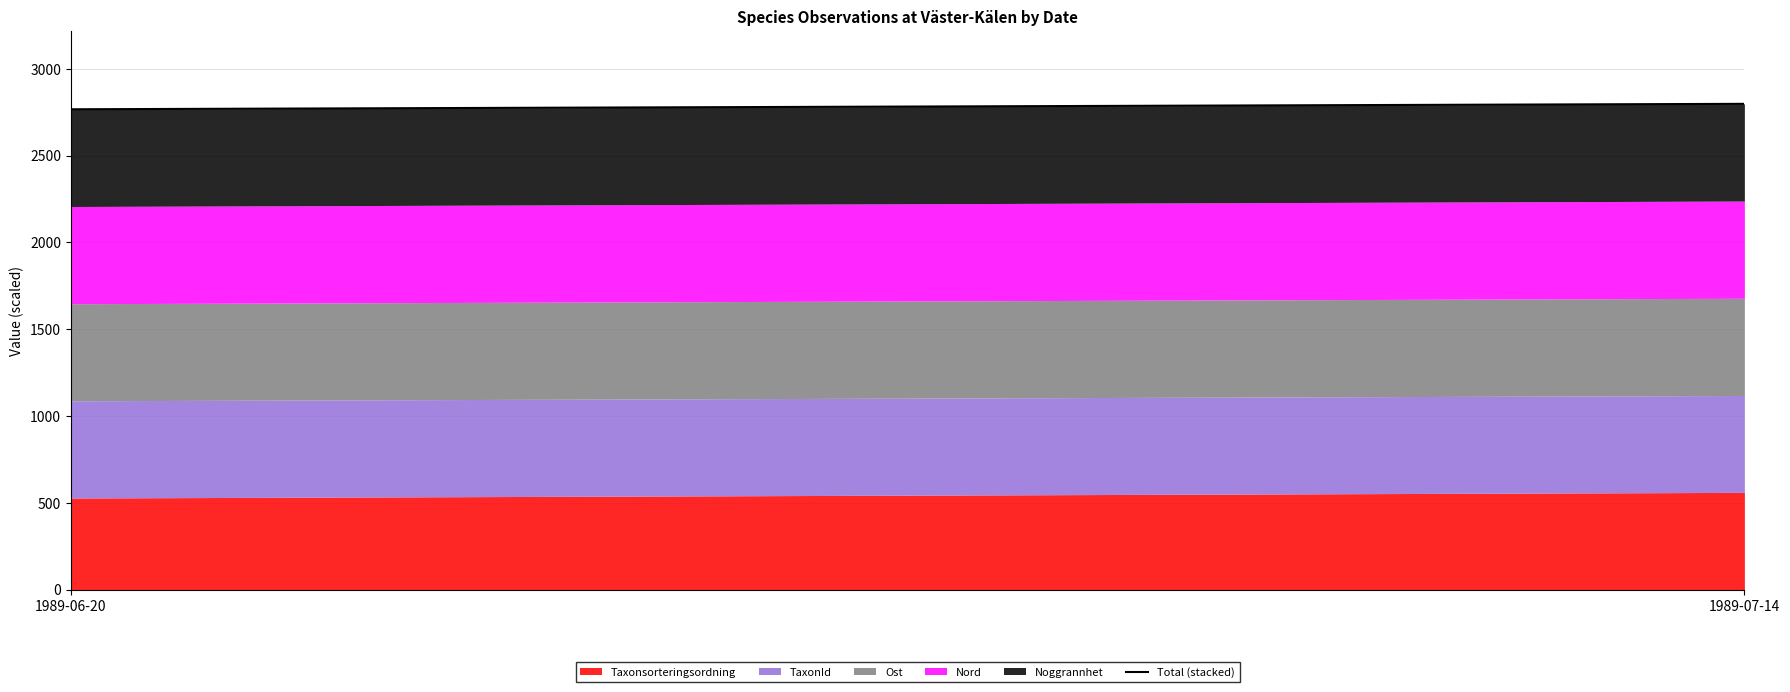

What is the maximum value shown in the chart?

2798.1